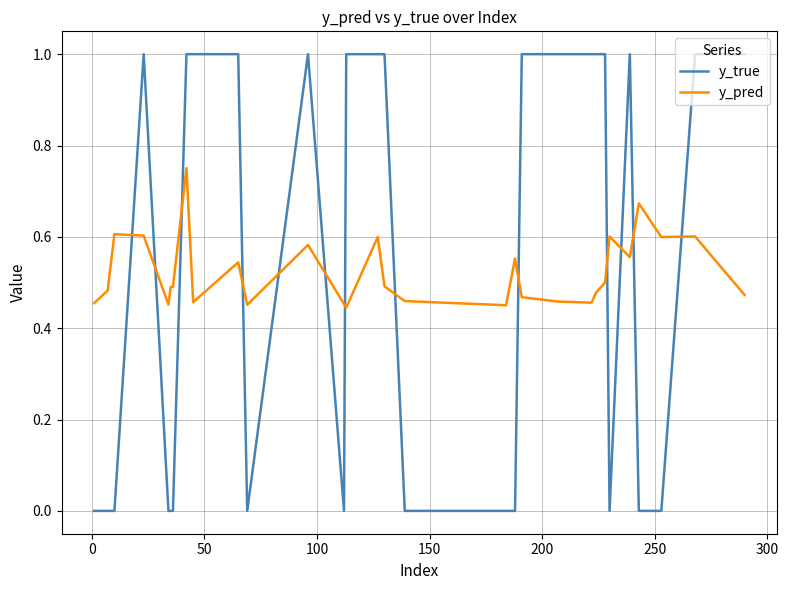

Which series has the widest spread of values?

y_true